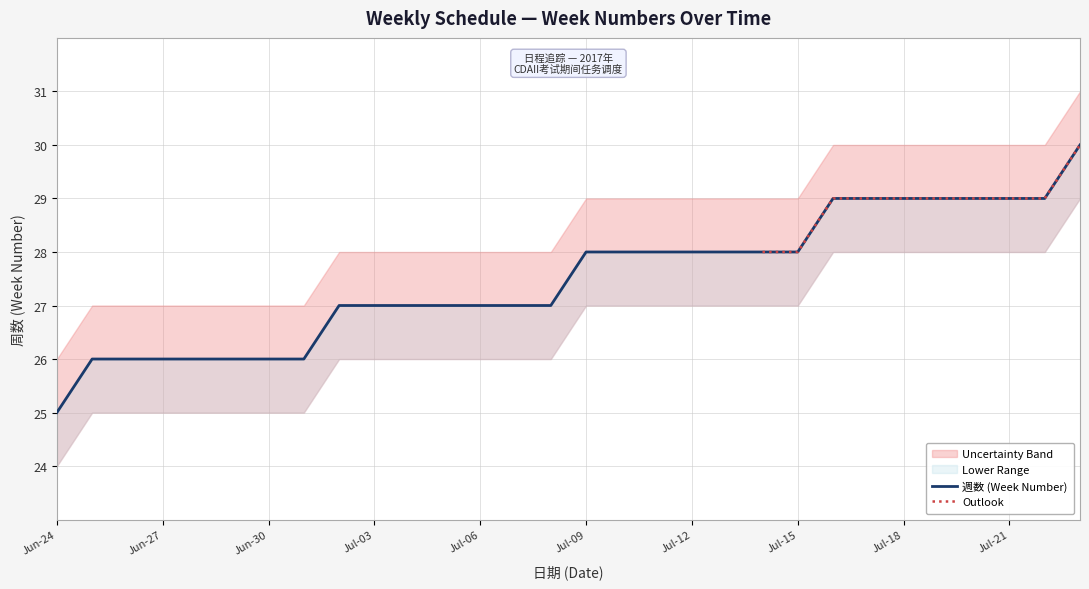

What is the smallest value displayed?

25